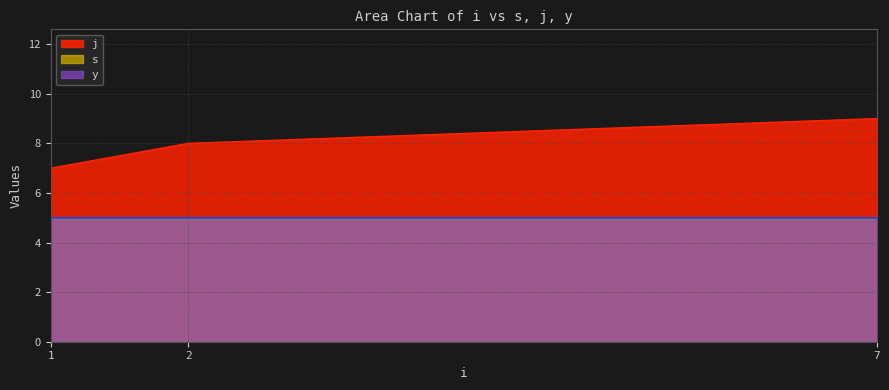

How many data points in j are above 8?

5